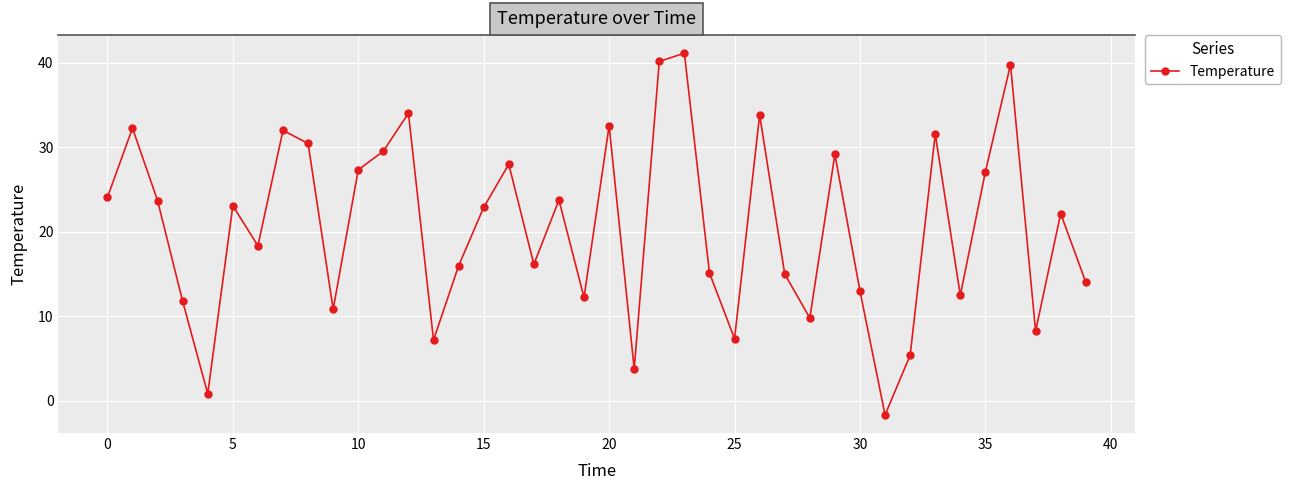

What is the difference between the second highest and second lowest values?

39.3